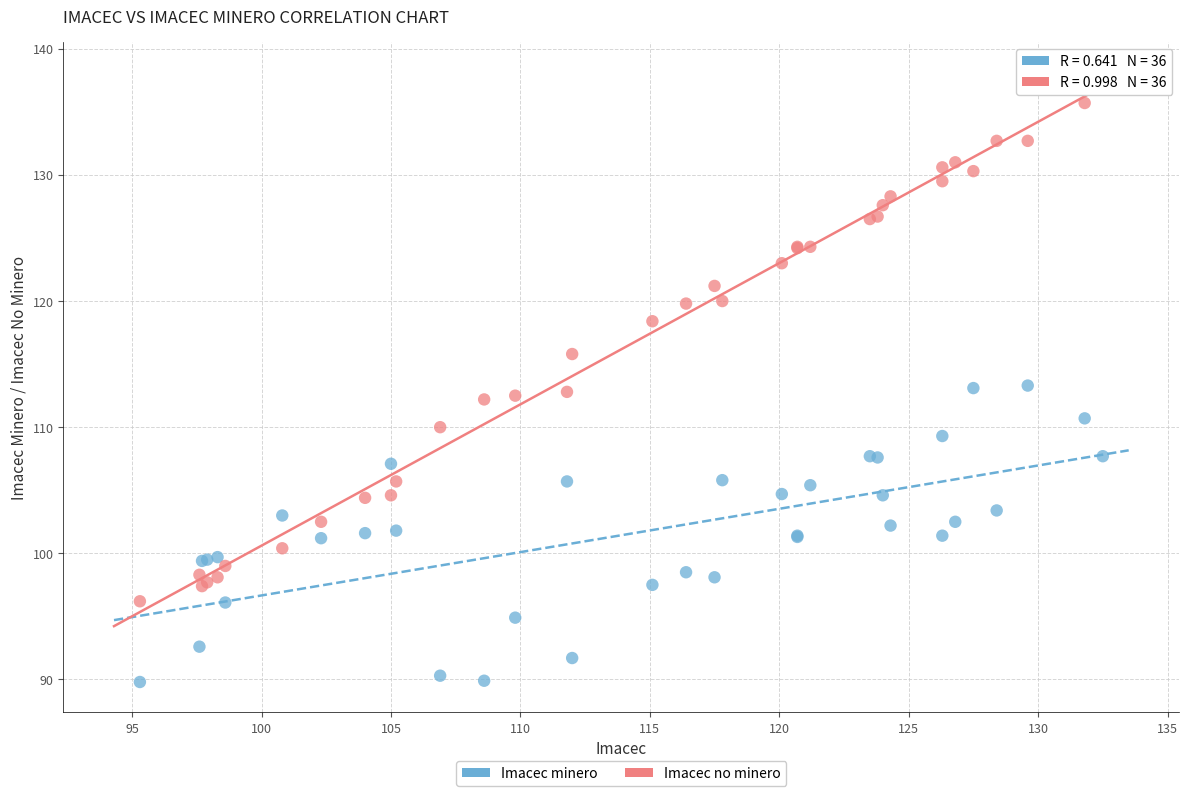

Which series has the widest spread of Y values?

Imacec no minero